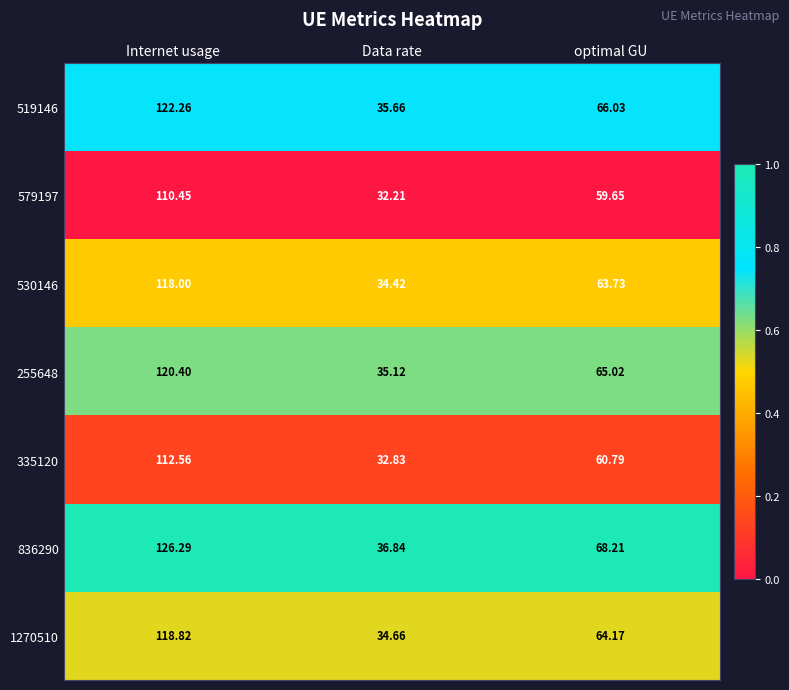

Is the value of 1270510 at Data rate greater than the value of 530146 at Data rate?

Yes